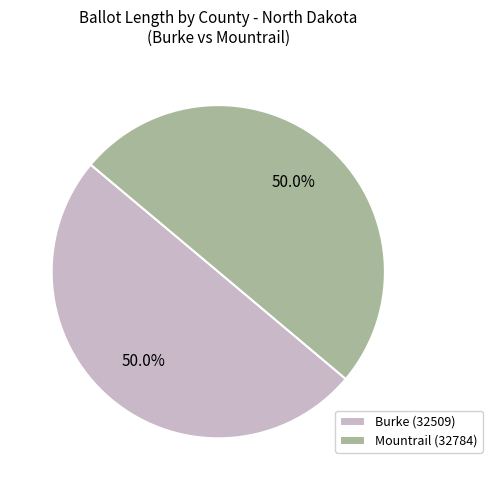

What percentage is NOT represented by Burke (32509)?

50.0%